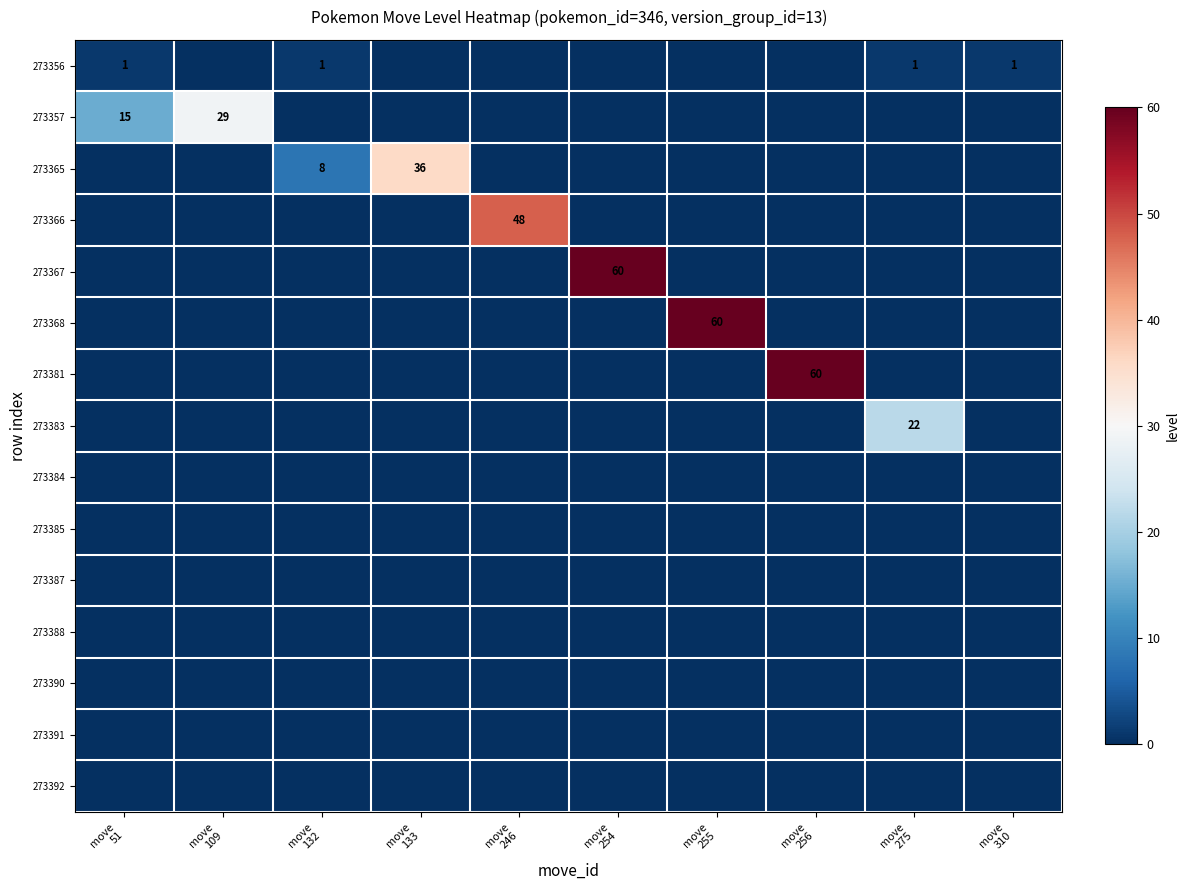

At how many categories does at least one series exceed 19?

7